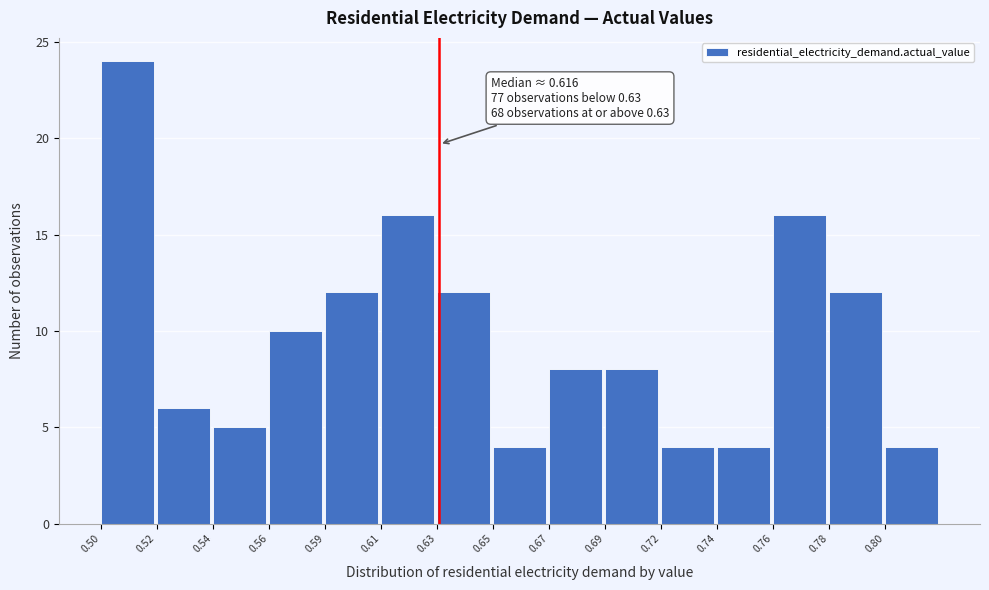

Reading left to right, list all the values displayed in this chart.

24	6	5	10	12	16	12	4	8	8	4	4	16	12	4